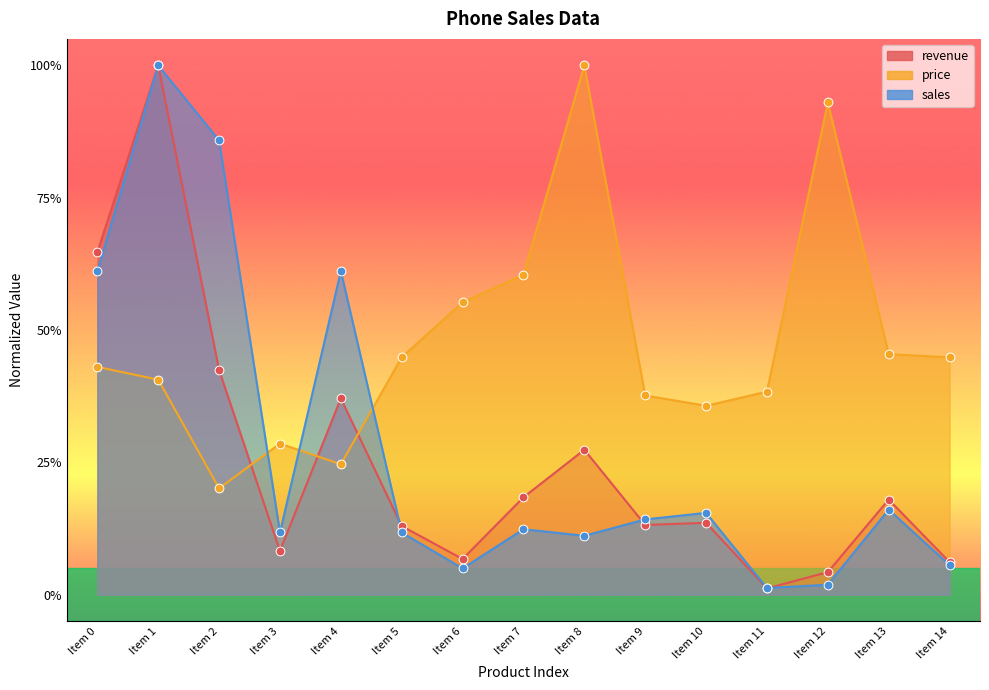

What is the total value across all series at Item 0?

1.7